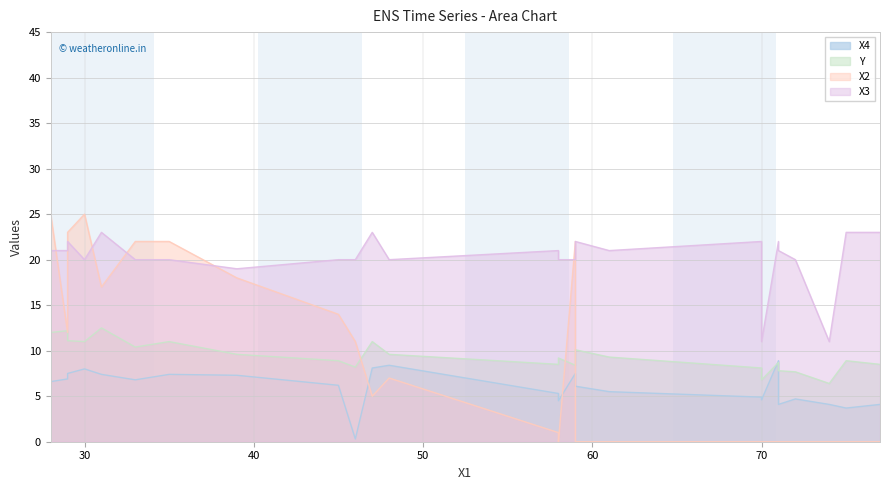

The value of X4 at 45 is 8.6. True or false?

False